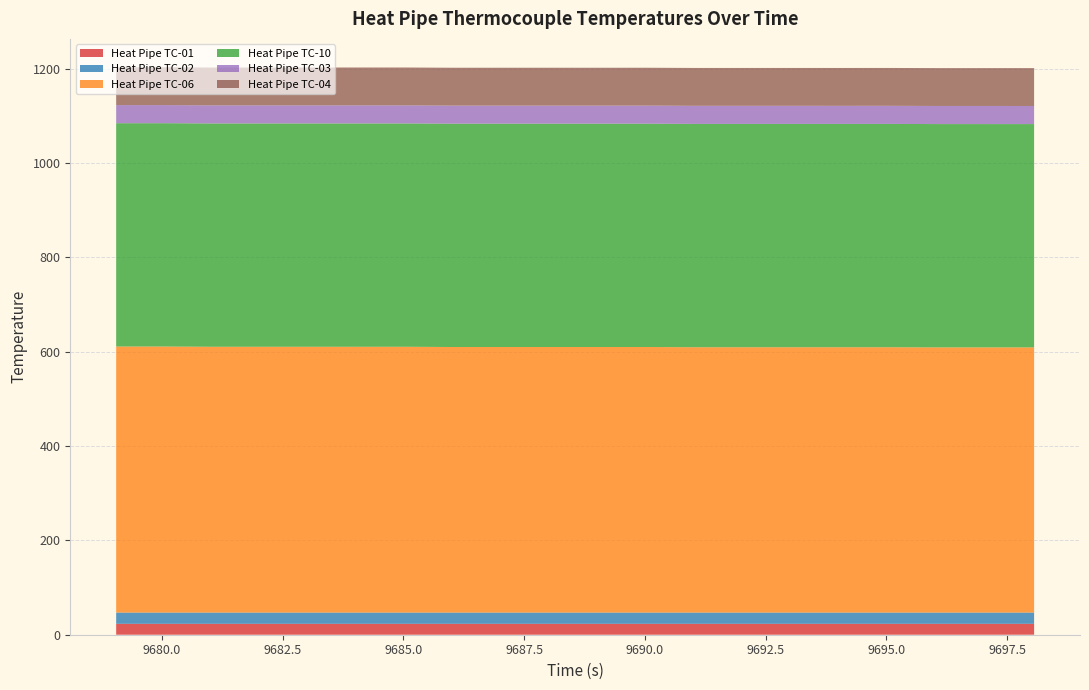

Reading left to right, list all the values displayed in this chart.

Heat Pipe TC-01: 23.2	23.2	23.2	23.2	23.2	23.2	23.2	23.2	23.2	23.2	23.2	23.2	23.2	23.2	23.2	23.2	23.2	23.2	23.2	23.2
Heat Pipe TC-02: 23.8	23.8	23.8	23.8	23.8	23.8	23.8	23.8	23.8	23.8	23.8	23.8	23.8	23.8	23.8	23.8	23.8	23.8	23.8	23.8
Heat Pipe TC-06: 563.8	563.8	563.3	563.3	563.3	563.3	563.3	562.8	562.8	562.8	562.8	562.8	562.3	562.3	562.3	562.3	562.3	562.0	562.0	562.0
Heat Pipe TC-10: 473.3	473.3	473.3	473.3	473.3	473.3	473.3	473.3	473.3	473.3	473.3	473.3	473.3	473.3	473.3	473.3	473.3	473.3	473.3	473.3
Heat Pipe TC-03: 38.4	38.4	38.4	38.4	38.4	38.4	38.4	38.4	38.4	38.4	38.4	38.4	38.4	38.4	38.4	38.4	38.4	38.4	38.4	38.4
Heat Pipe TC-04: 80.2	80.2	80.2	80.2	80.2	80.2	80.2	80.2	80.2	80.2	80.2	80.2	80.2	80.2	80.2	80.2	80.2	80.3	80.3	80.3